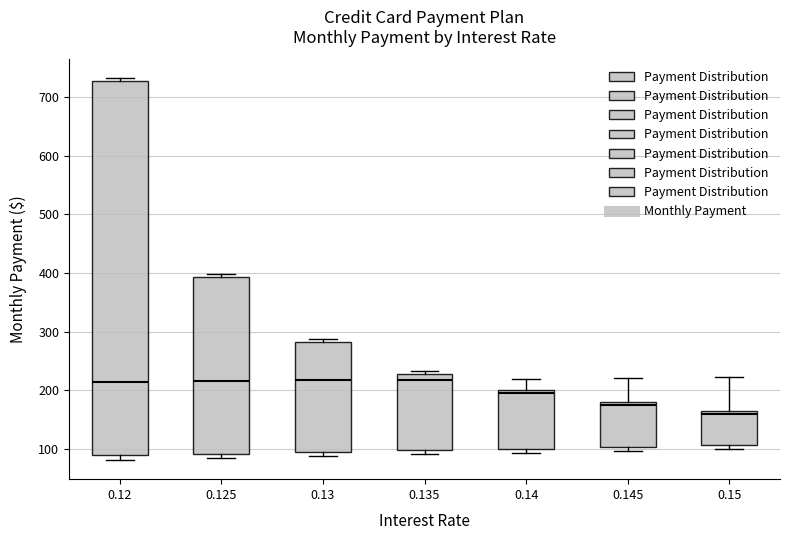

Reading left to right, read every box against the y-axis: the position of its median line, the range the box covers, and the ends of its whiskers. The values are not printed on the chart, so give them approximately, as read against the axis.

0.12: median 220, box 90 to 730, whiskers 80 to 730 (just above the box's upper edge)
0.125: median 220, box 90 to 390, whiskers 80 to 400
0.13: median 220, box 100 to 280, whiskers 90 to 290
0.135: median 220, box 100 to 230, whiskers 90 to 230 (just above the box's upper edge)
0.14: median 200 (just below the box's upper edge), box 100 to 200, whiskers 90 to 220
0.145: median 170, box 100 to 180, whiskers 100 (just below the box's lower edge) to 220
0.15: median 160, box 110 to 170, whiskers 100 to 220